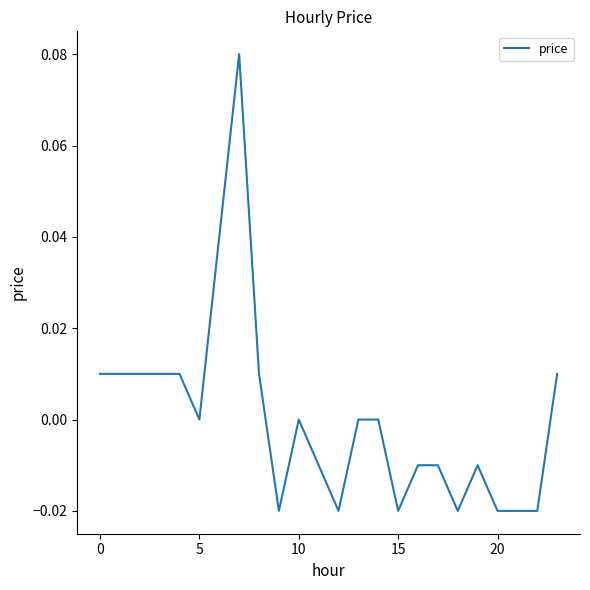

How many lines are shown in the chart?

1